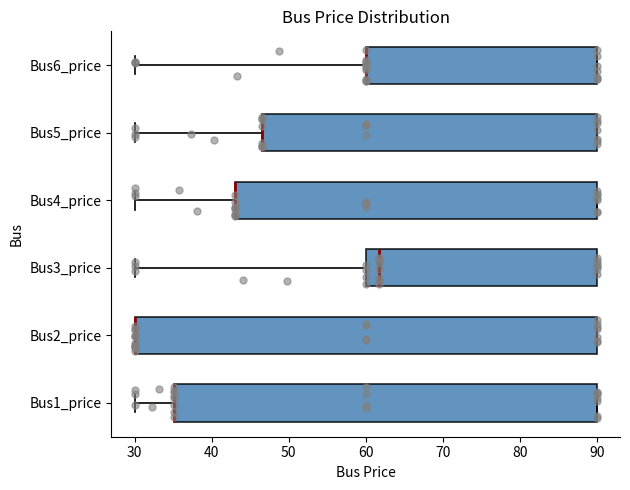

Reading bottom to top, read every box against the x-axis: the position of its median line, the range the box covers, and the ends of its whiskers. The values are not printed on the chart, so give them approximately, as read against the axis.

Bus1_price: median 35 (drawn on the box's left edge), box 35 to 90, whiskers 30 to 90
Bus2_price: median 30 (drawn on the box's left edge), box 30 to 90, whiskers 30 to 90
Bus3_price: median 62, box 60 to 90, whiskers 30 to 90
Bus4_price: median 43 (drawn on the box's left edge), box 43 to 90, whiskers 30 to 90
Bus5_price: median 47 (drawn on the box's left edge), box 47 to 90, whiskers 30 to 90
Bus6_price: median 60 (drawn on the box's left edge), box 60 to 90, whiskers 30 to 90